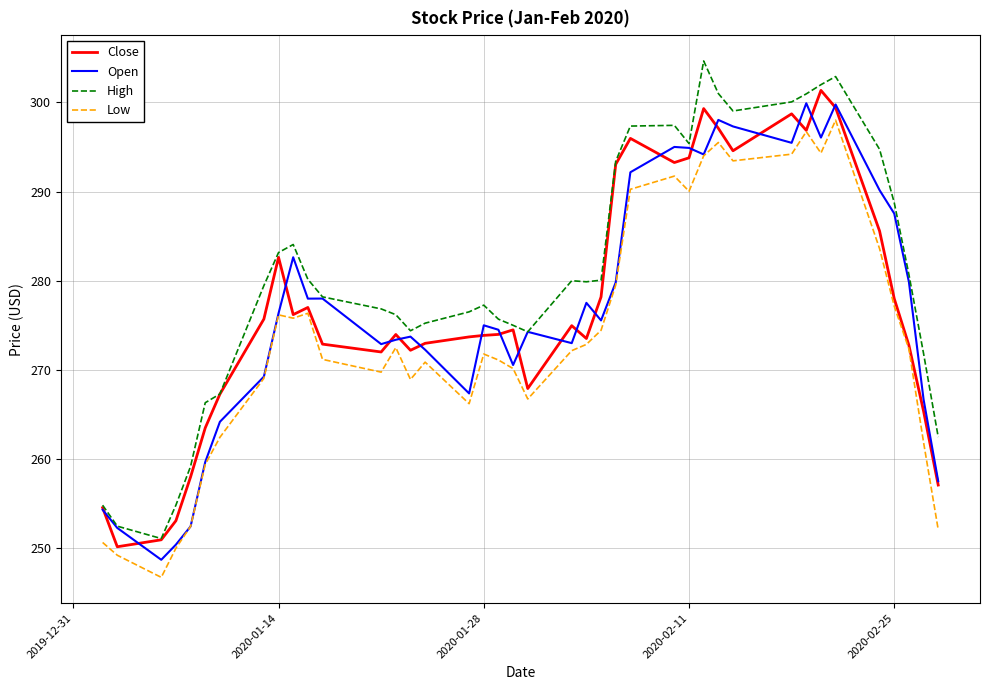

At how many categories does at least one series exceed 285?

13